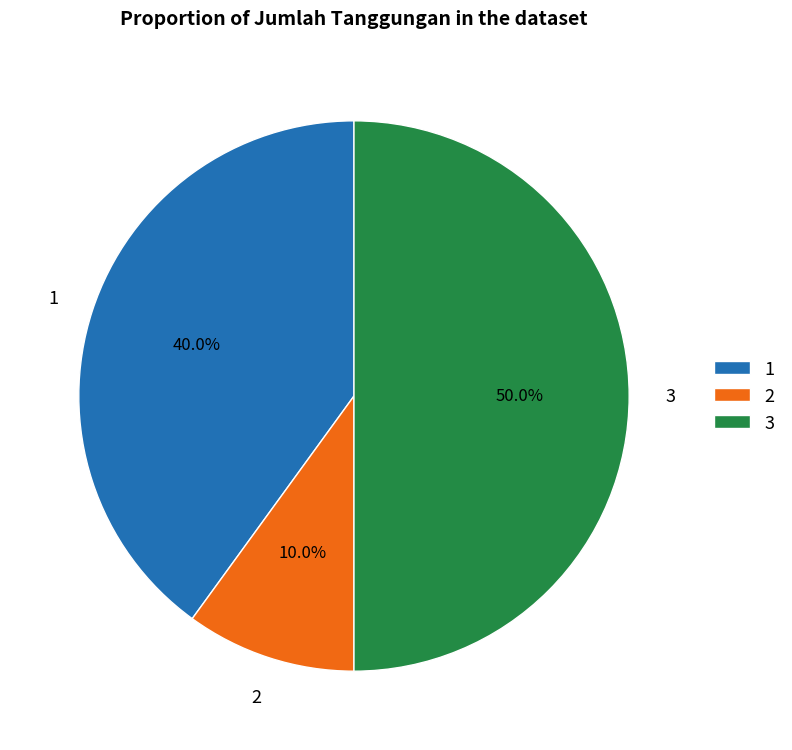

How many slices are in this pie chart?

3